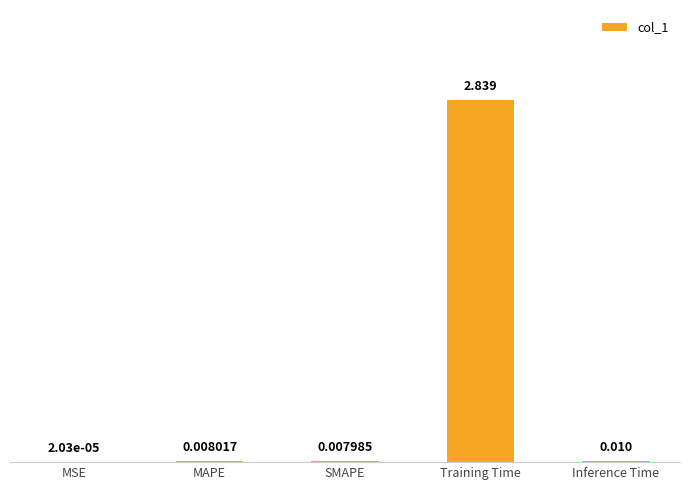

Does the chart contain stacked bars?

No